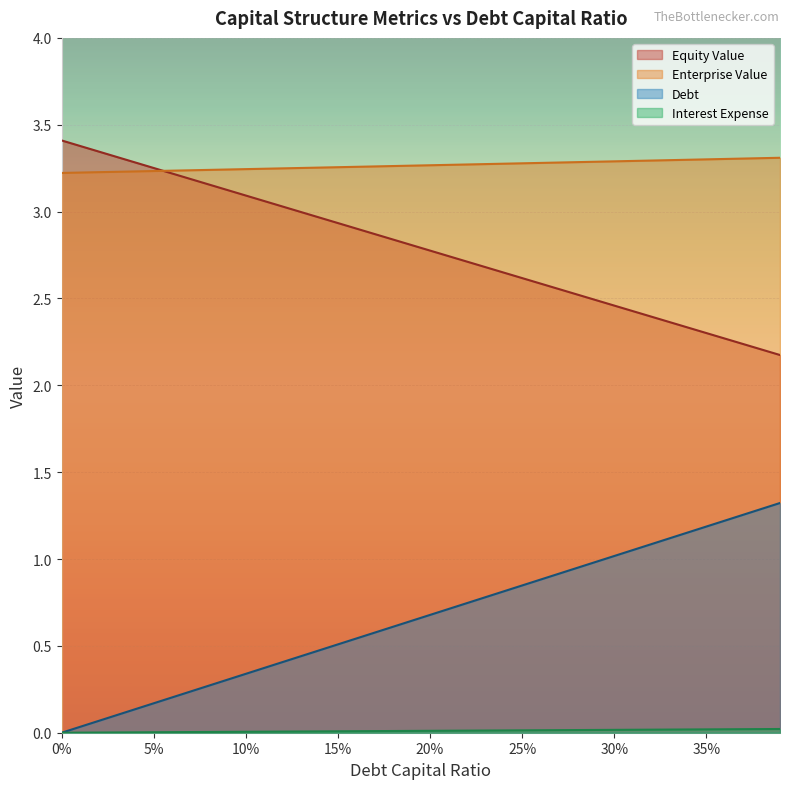

True or false: enterprise_value and debt_capital intersect in this chart.

False